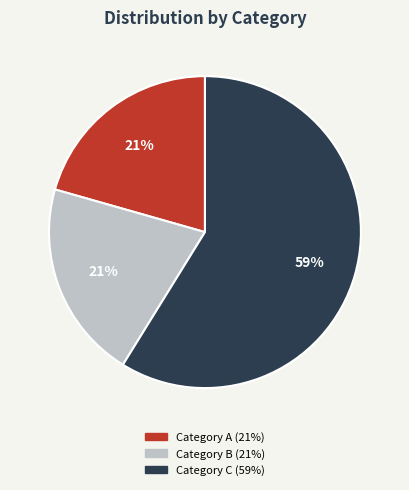

To the nearest percent, what is the difference between the largest and smallest slice percentages?

38%